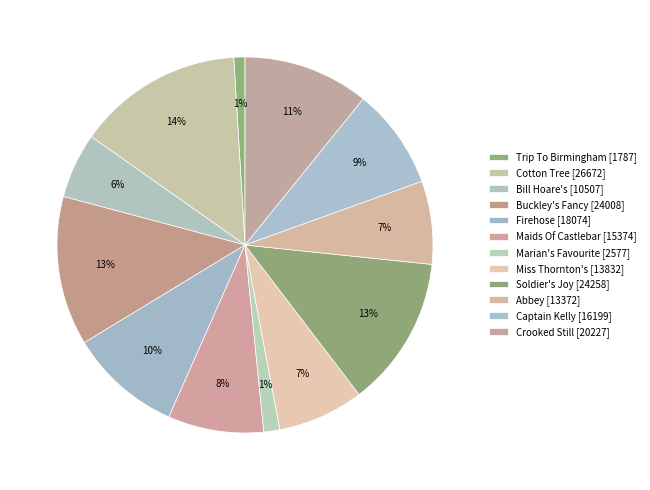

How many segments does this pie chart have?

12